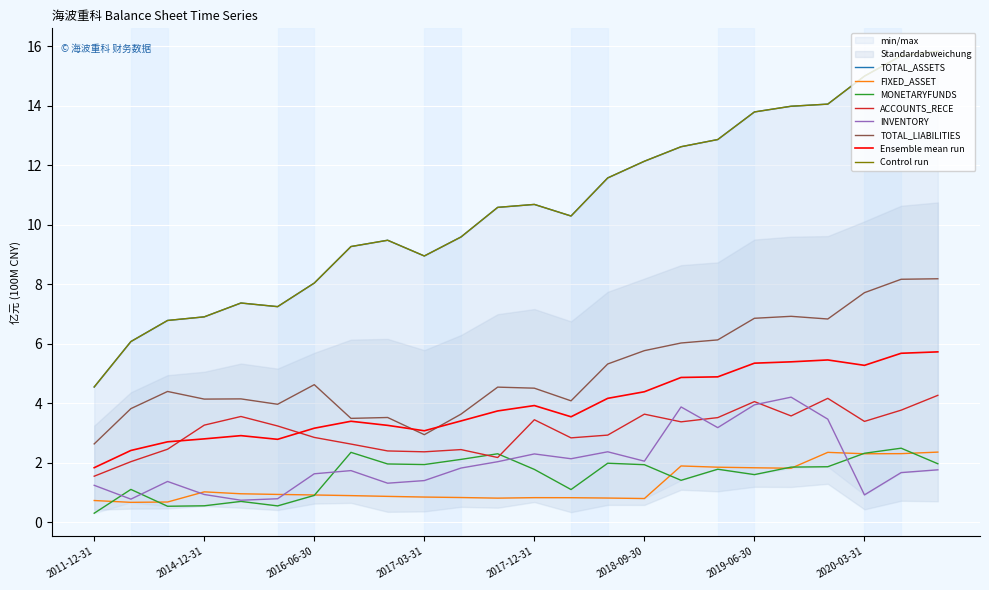

What is the difference between the maximum and minimum values in the ACCOUNTS_RECE series?

2.7